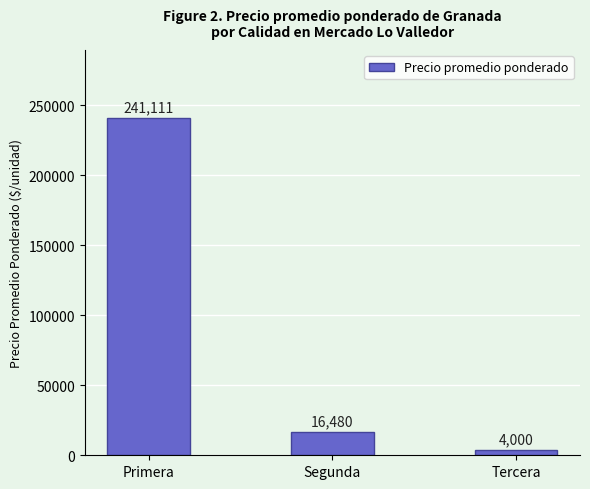

The chart shows a value of 4000 at Tercera. True or false?

True